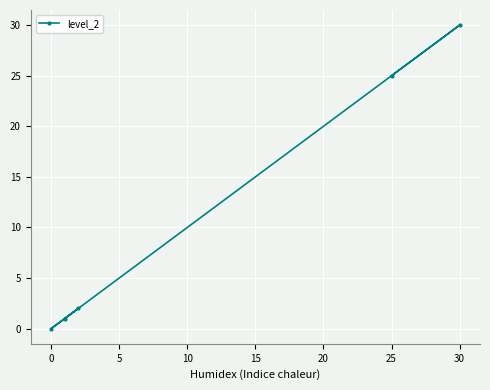

How many data points are above 2?

2